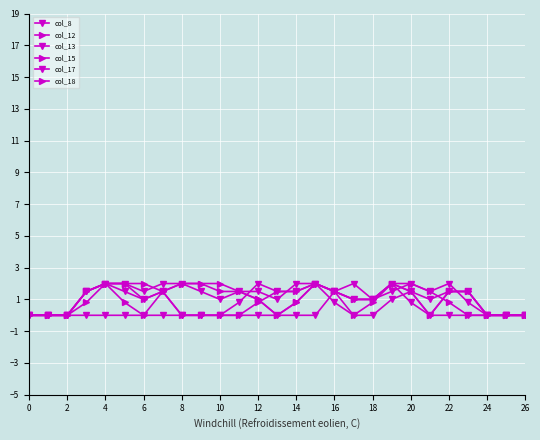

Does the chart display data point markers on the line(s)?

Yes